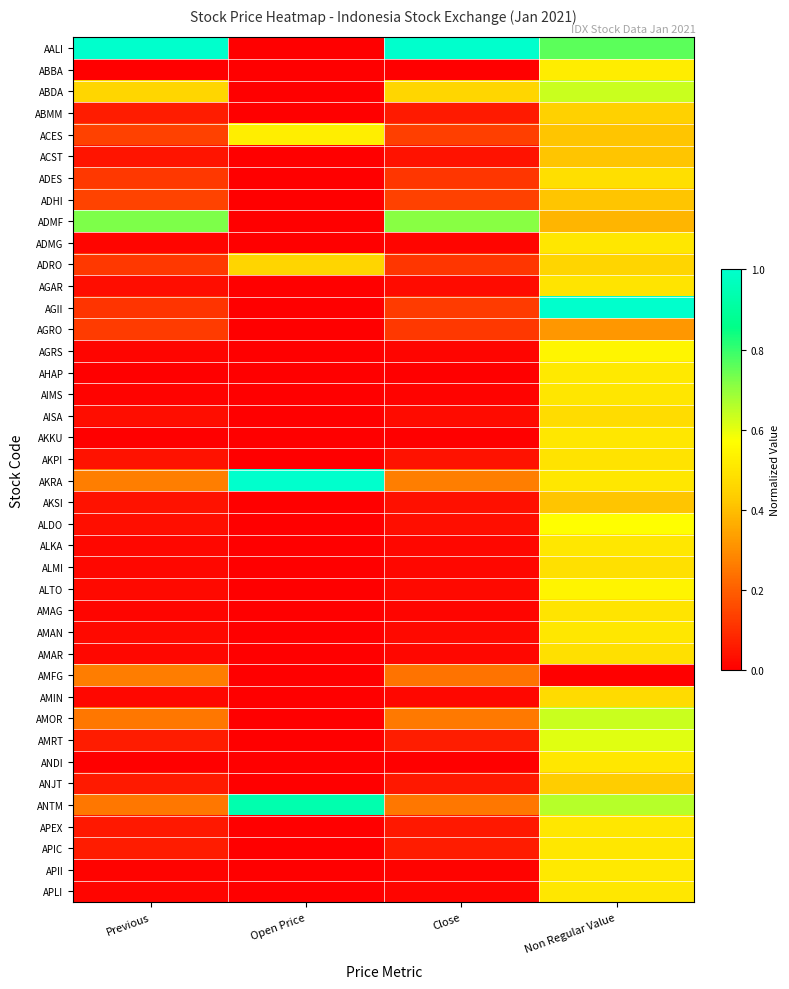

How many series are shown in this chart?

40